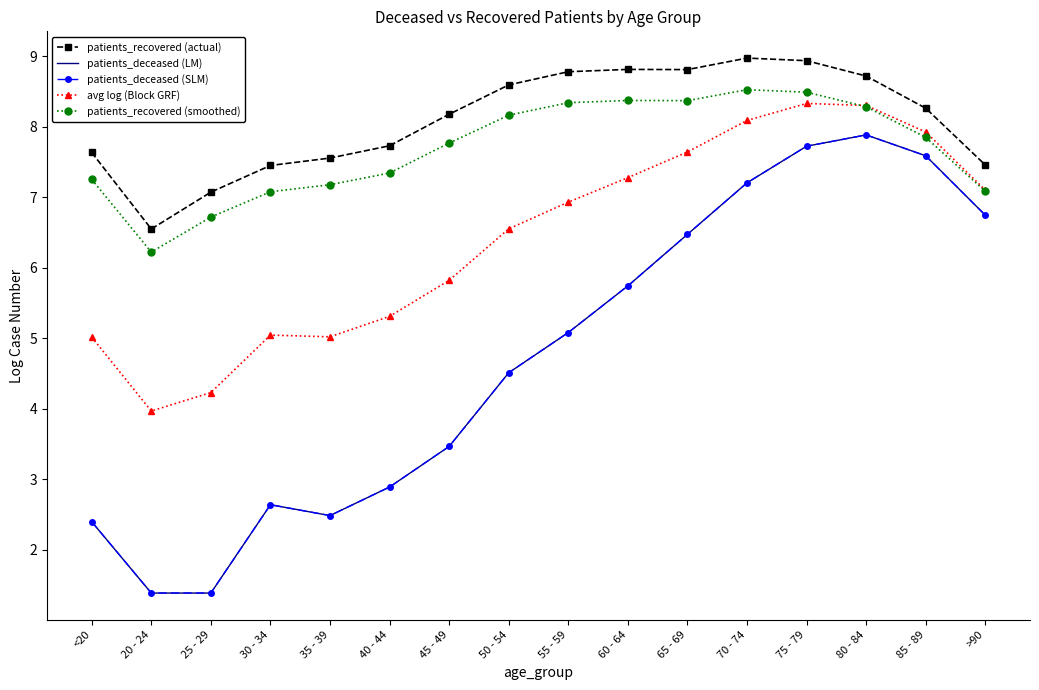

How many data points in avg log (Block GRF) are less than 6?

7